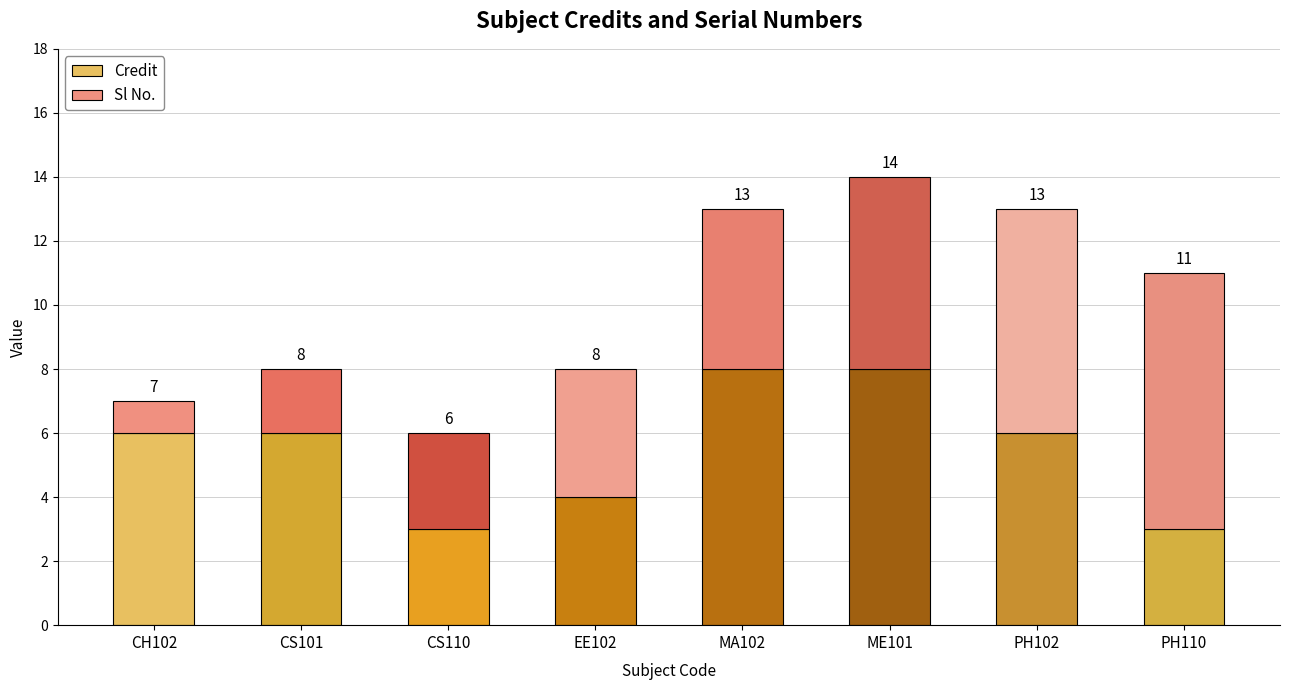

The value of Credit at CS101 is 6. True or false?

True